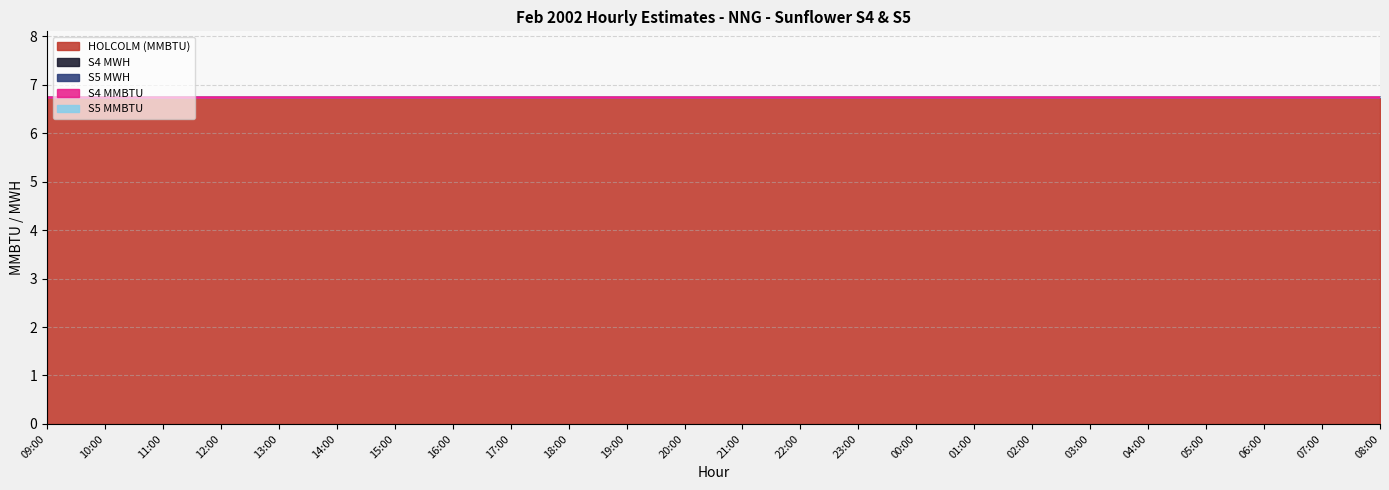

True or false: S5 MMBTU and S4 MMBTU cross at least once.

False